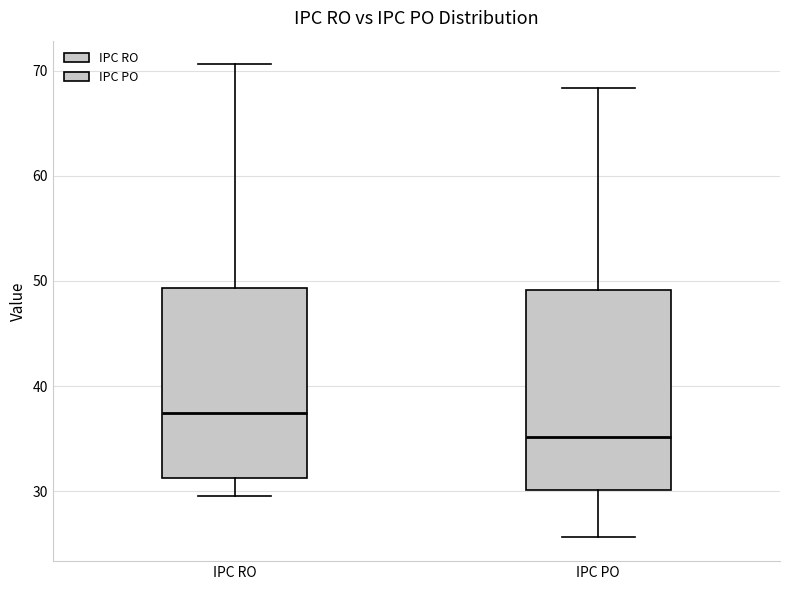

Which box's median line is the lowest?

IPC PO